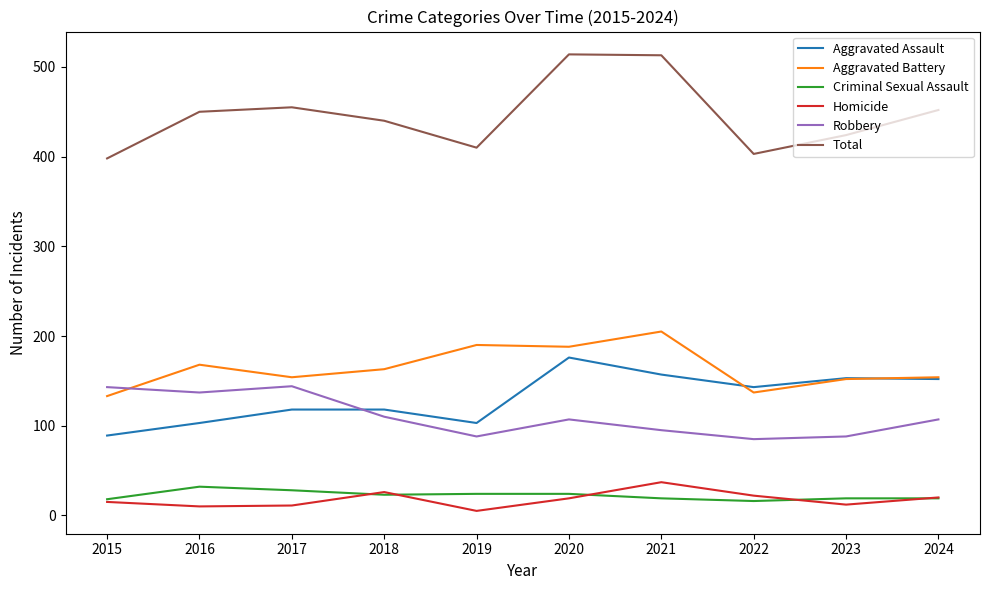

At 2021, list the series in order from largest to smallest.

Total, Aggravated Battery, Aggravated Assault, Robbery, Homicide, Criminal Sexual Assault